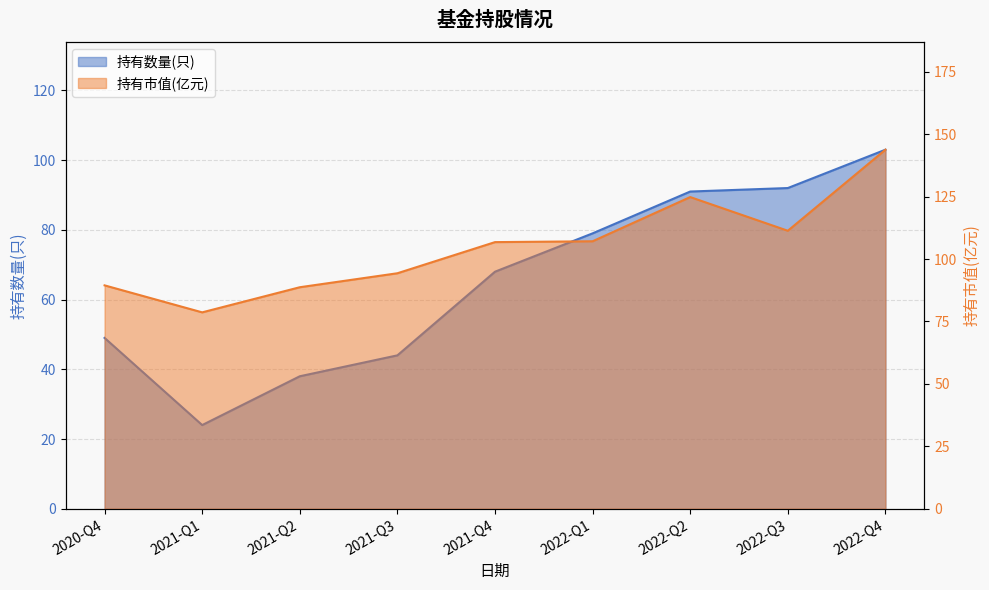

Is it true that 持有数量(只) equals 44.0 at 2021-Q3?

True